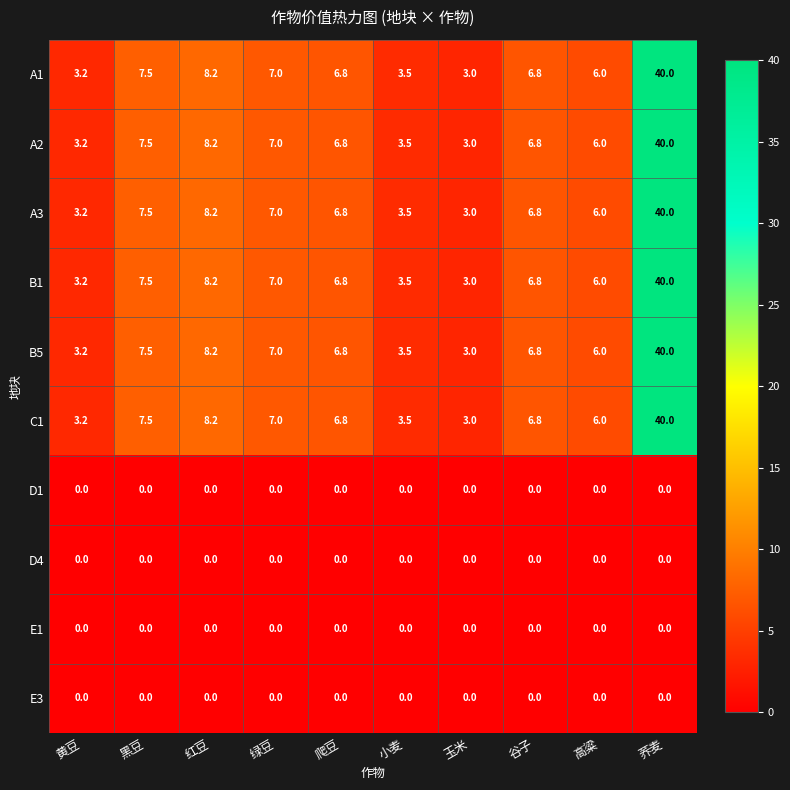

What is the sum of all B5 values?

92.0